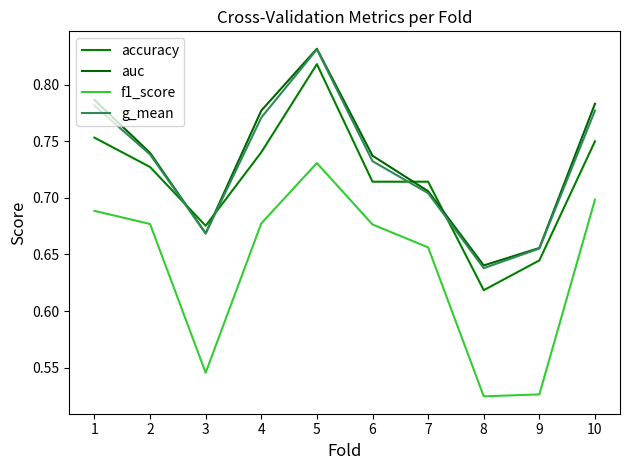

What is the difference between the highest and lowest values at 5?

0.1